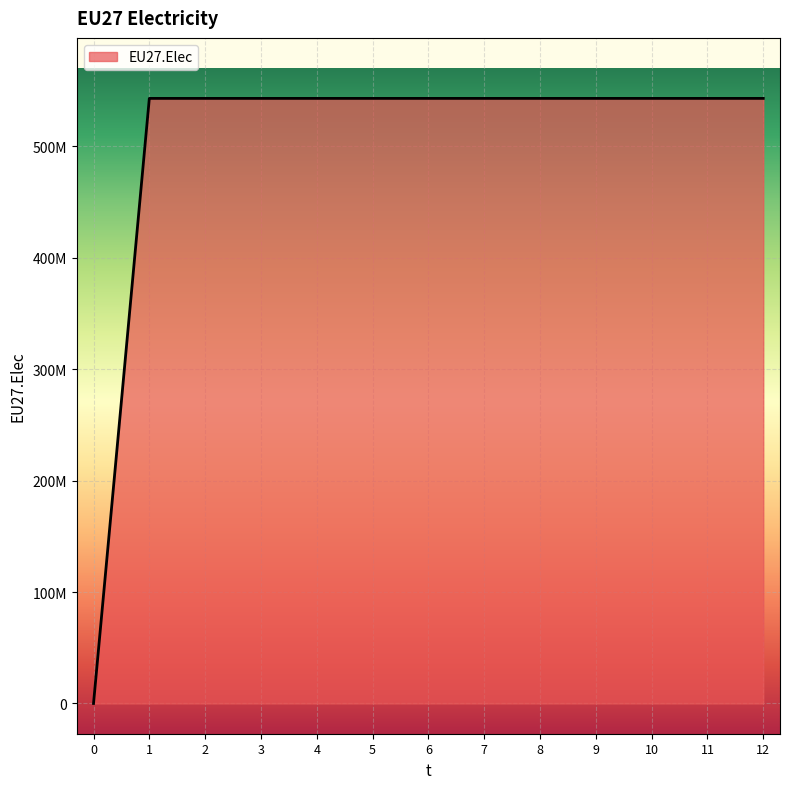

Does the chart display data point markers on the line(s)?

No